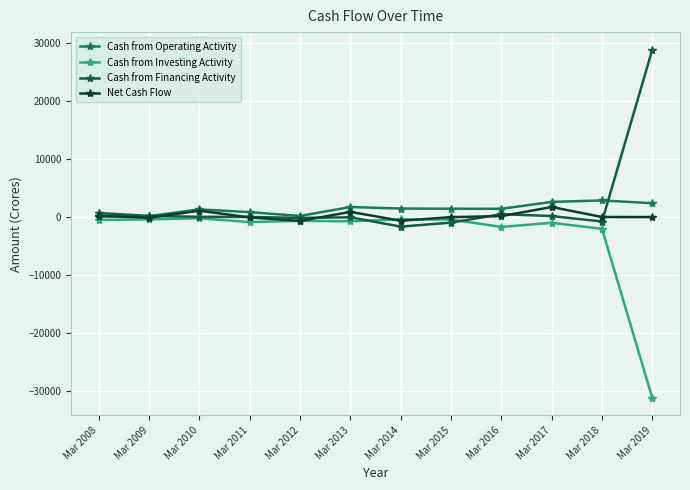

Is the value of Cash from Investing Activity at Mar 2018 greater than the value of Cash from Financing Activity at Mar 2012?

No